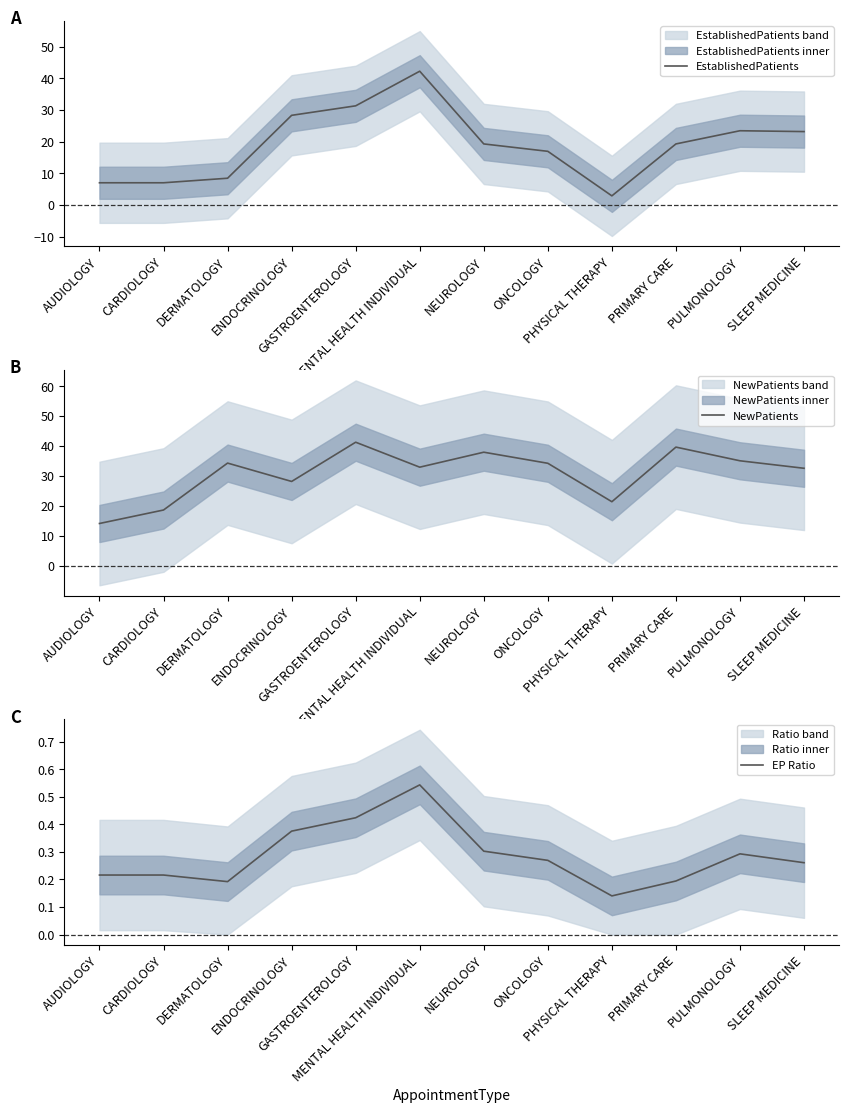

What is the total value across all series at PHYSICAL THERAPY?

24.4